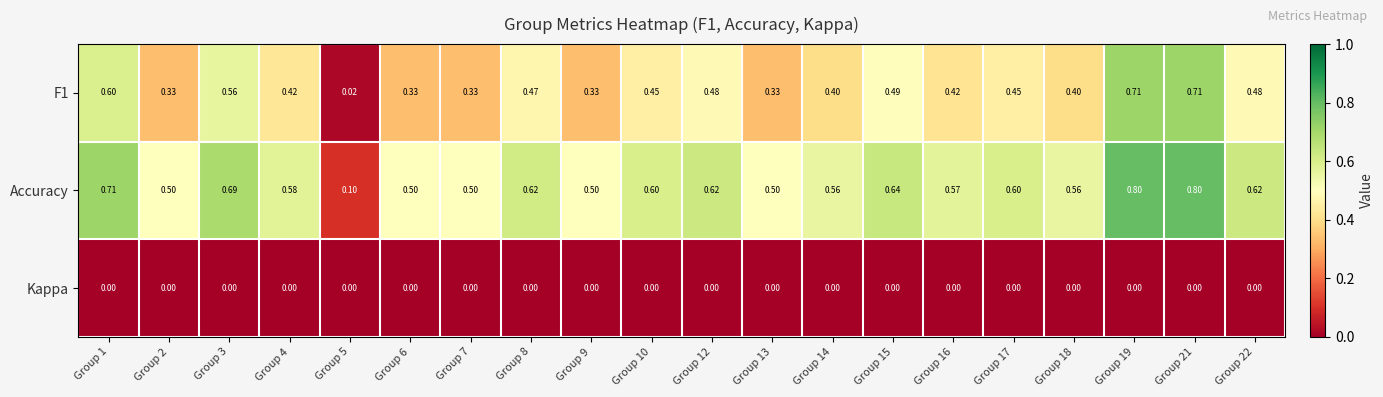

Is the value of Accuracy at Group 18 greater than the value of F1 at Group 4?

Yes